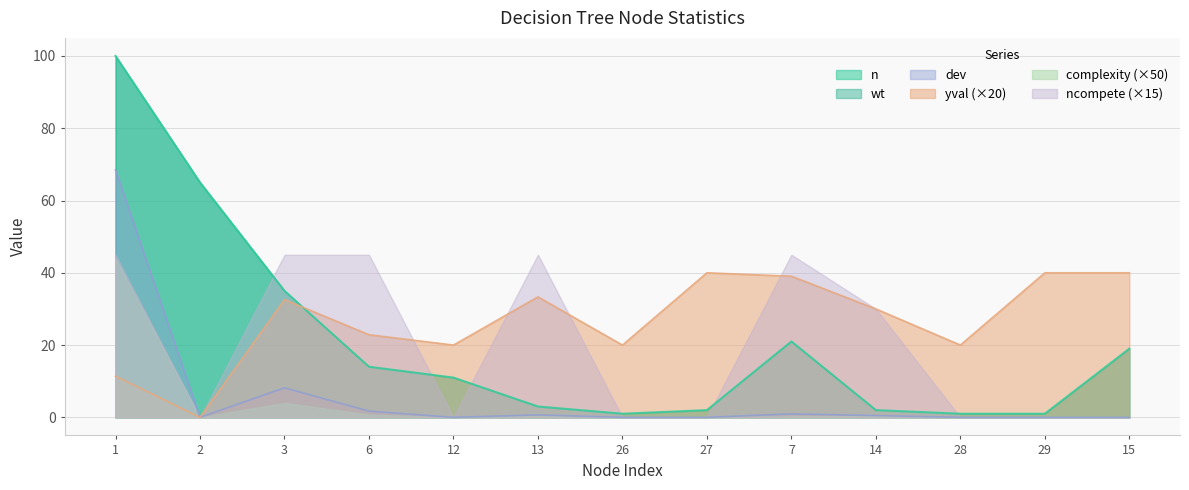

Does the chart have visible grid lines?

Yes